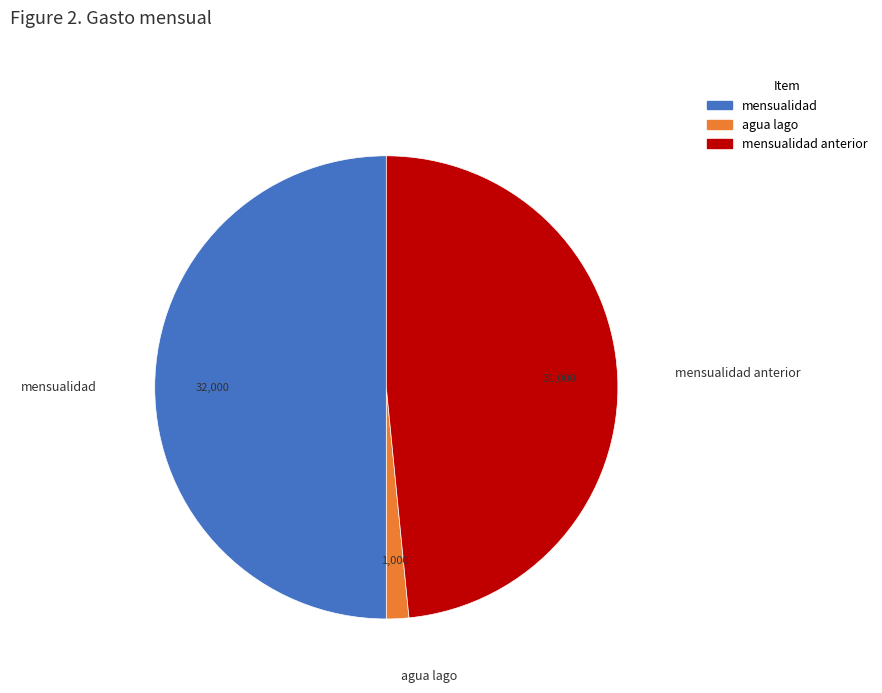

Count the number of slices in the pie.

3